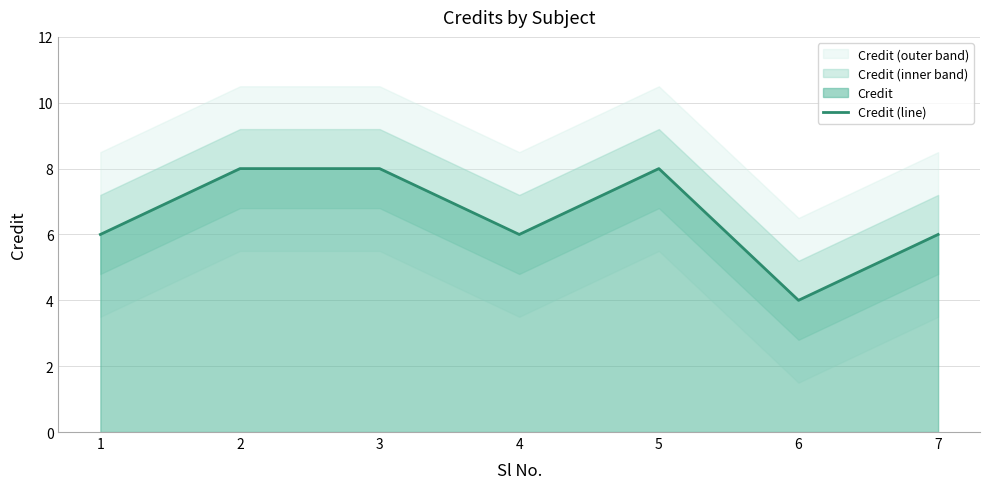

Is it true that the value at 4 is 6?

True